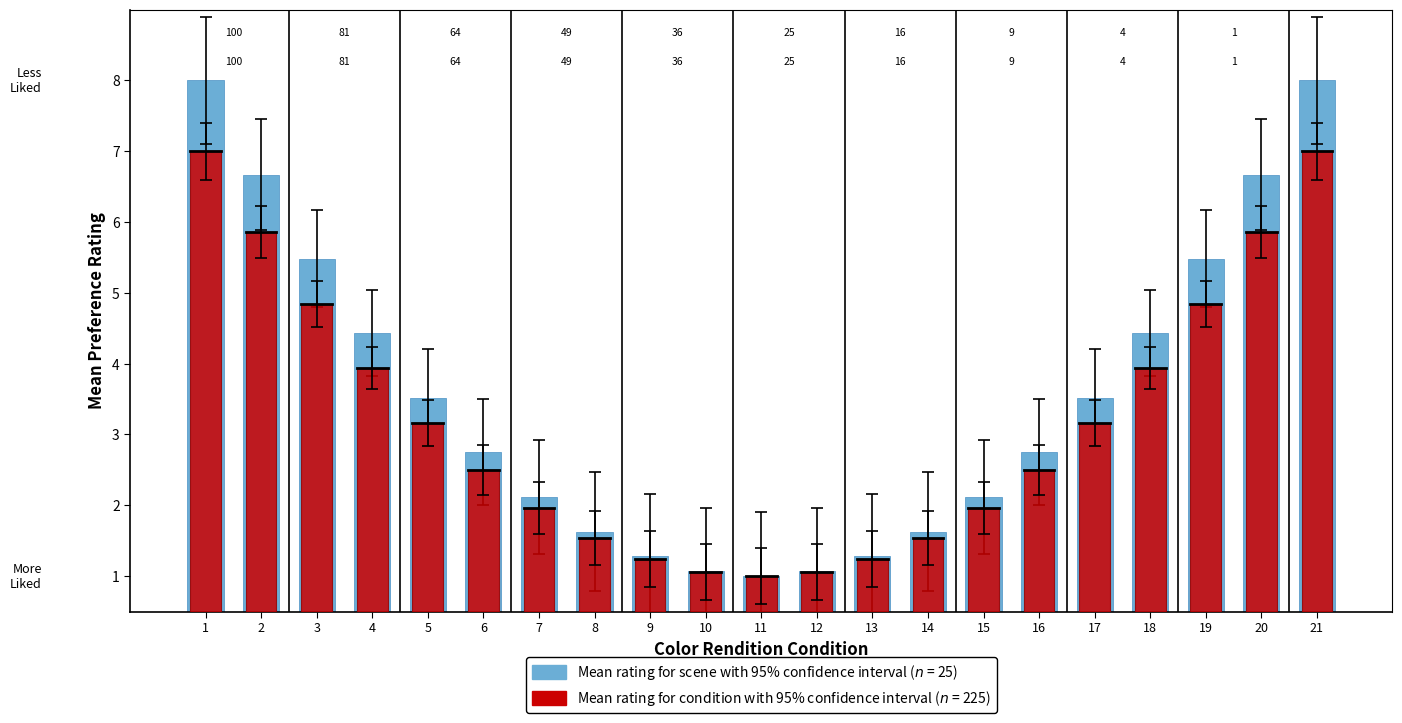

What is the difference between the maximum and minimum values in the col_1 series?

7.0